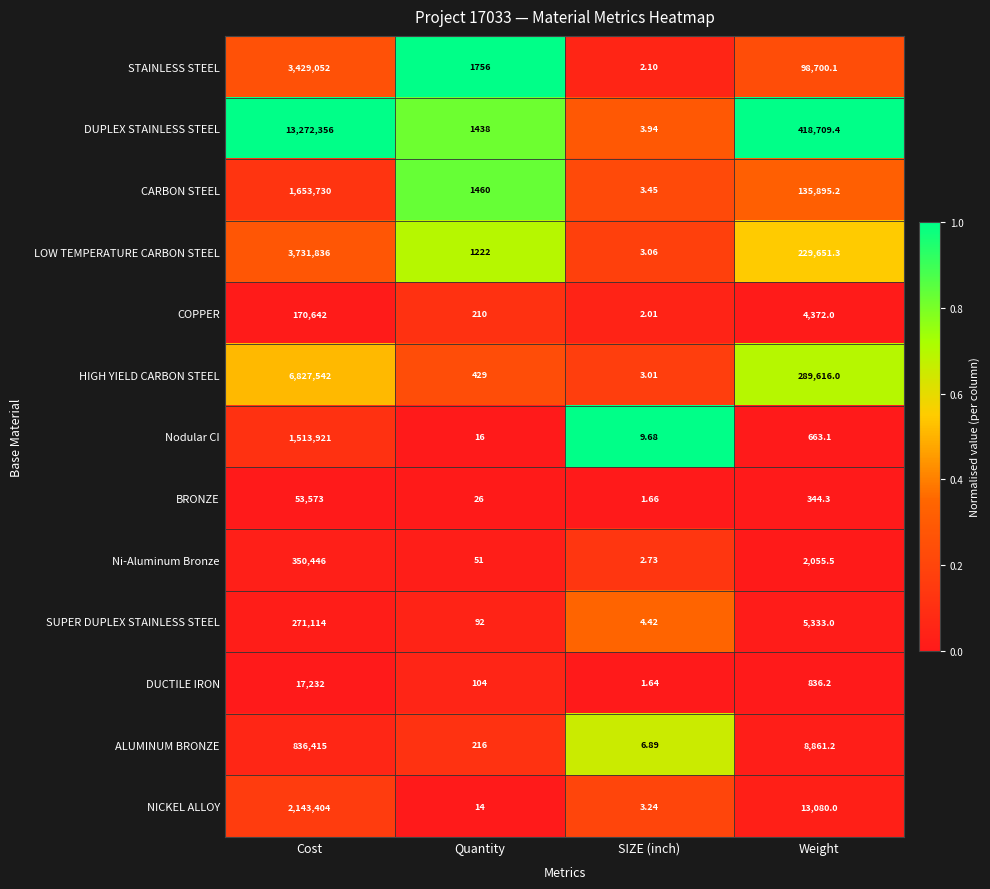

At Weight, list the series in order from largest to smallest.

DUPLEX STAINLESS STEEL, HIGH YIELD CARBON STEEL, LOW TEMPERATURE CARBON STEEL, CARBON STEEL, STAINLESS STEEL, NICKEL ALLOY, ALUMINUM BRONZE, SUPER DUPLEX STAINLESS STEEL, COPPER, Ni-Aluminum Bronze, DUCTILE IRON, Nodular CI, BRONZE